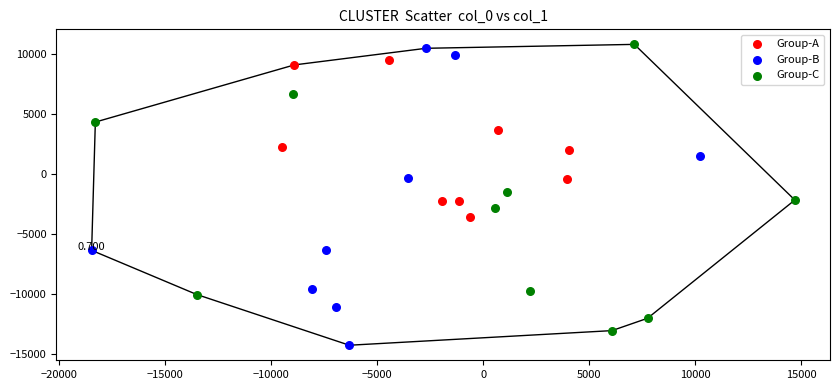

Which series contains the highest Y value?

Group-C